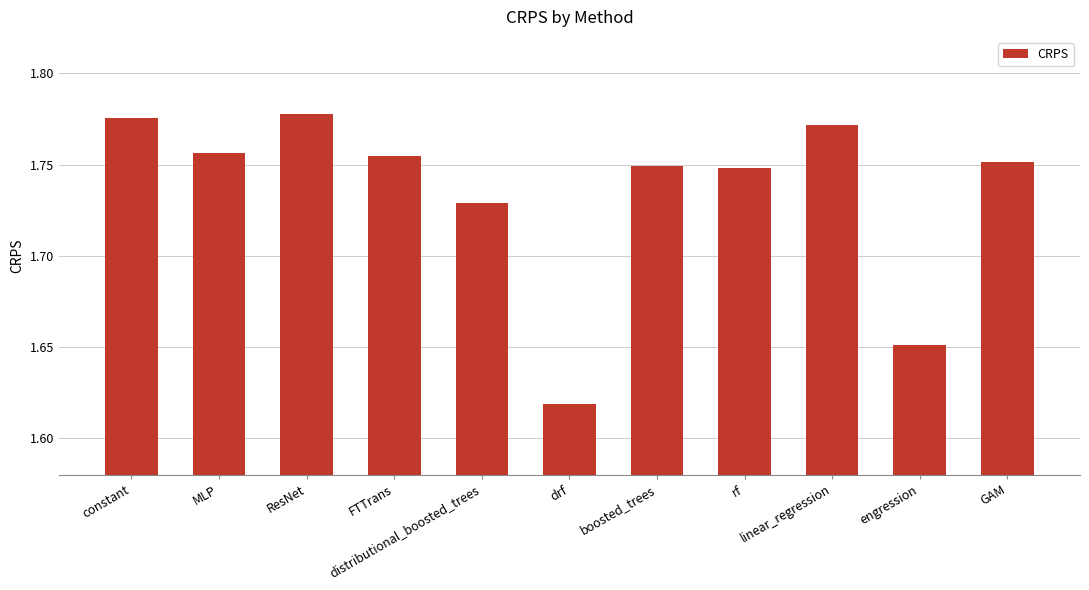

How many values are between 1 and 2?

11